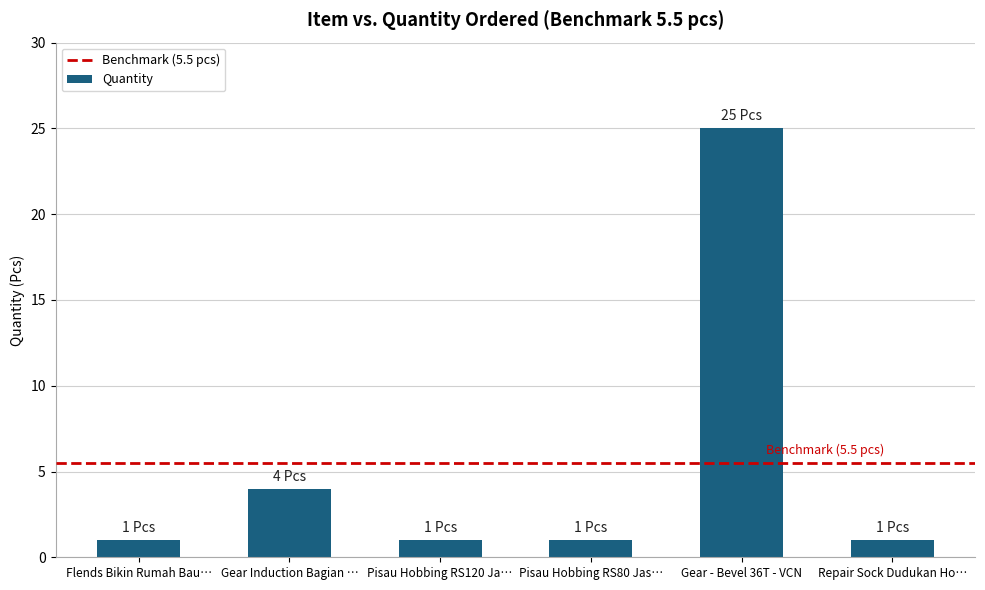

Where is the data nearest to the value 13?

Gear Induction Bagian …